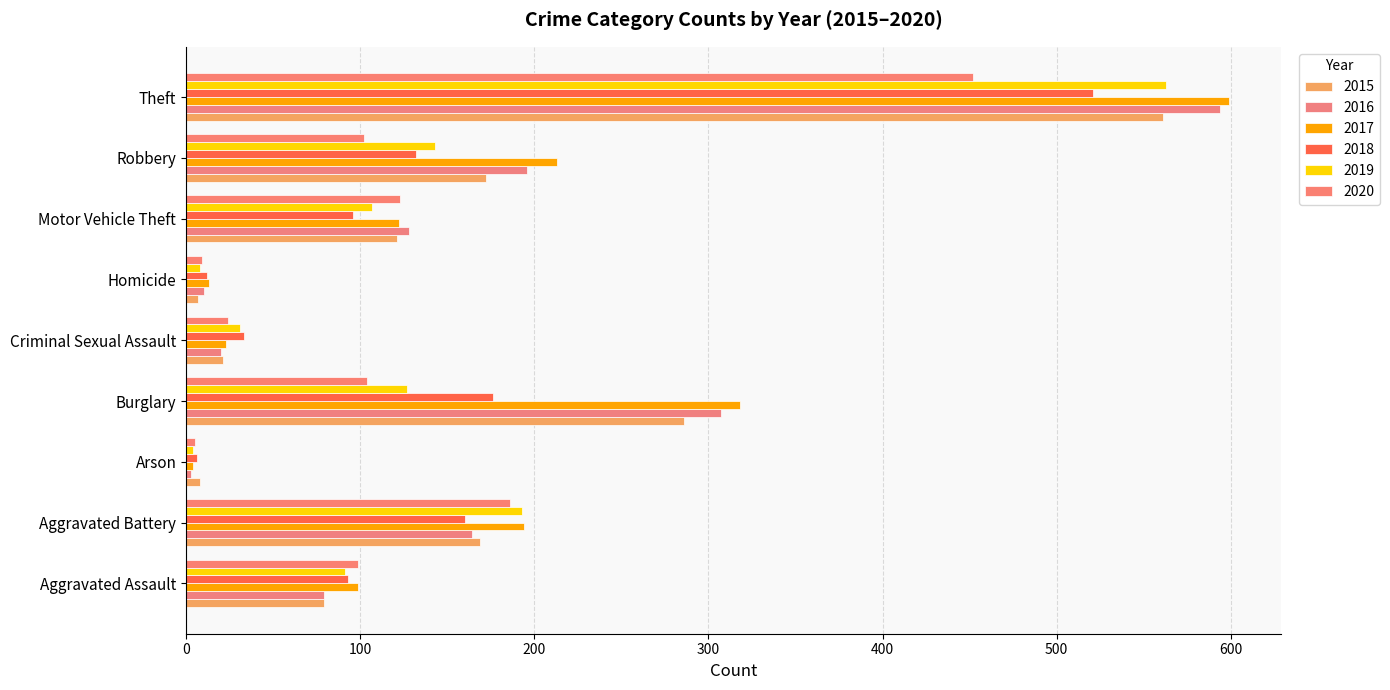

How many data points does each series have?

9